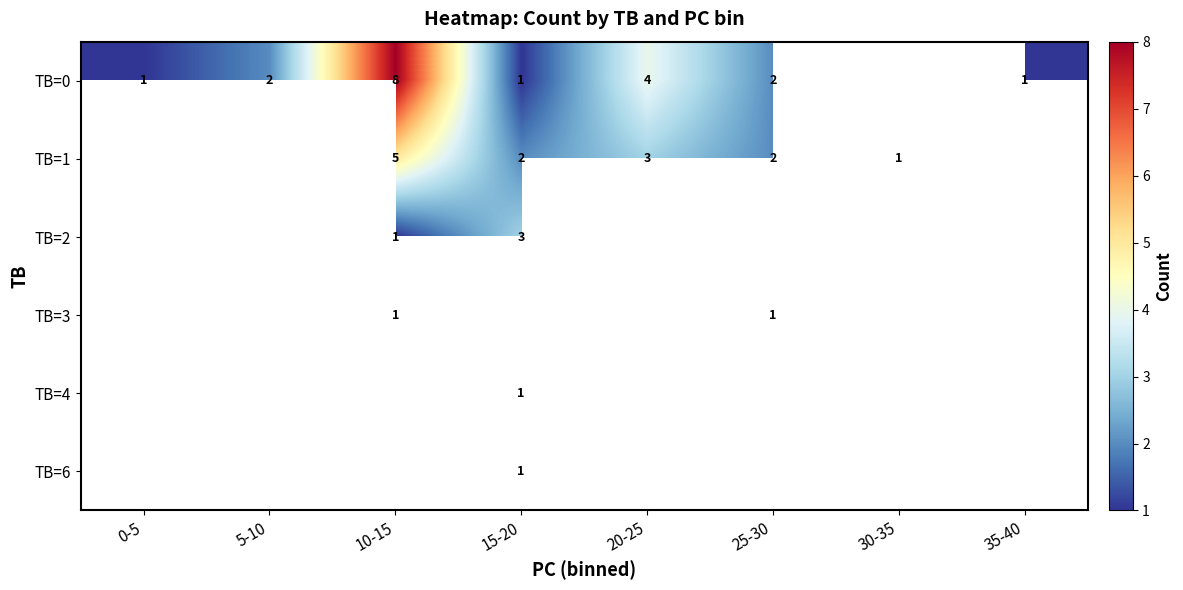

How many distinct data groups are displayed?

6